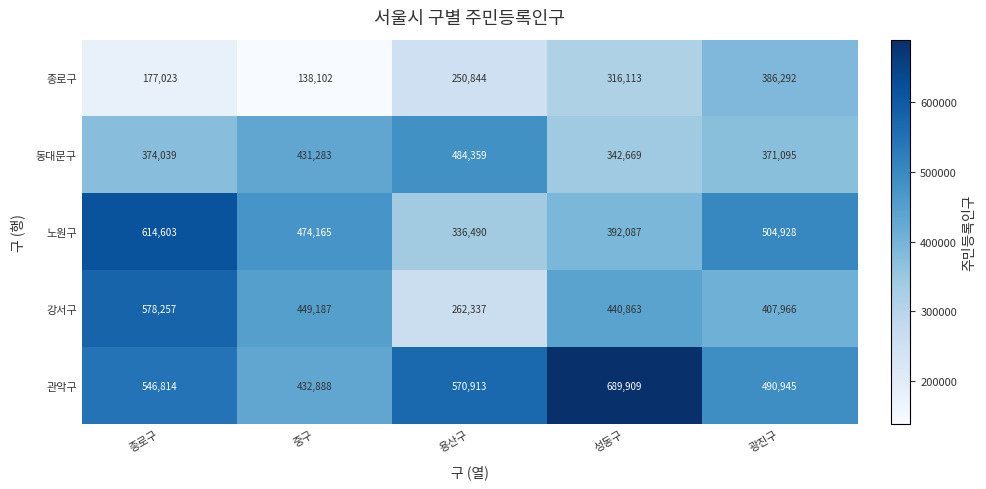

At which category is the sum across all series the highest?

종로구